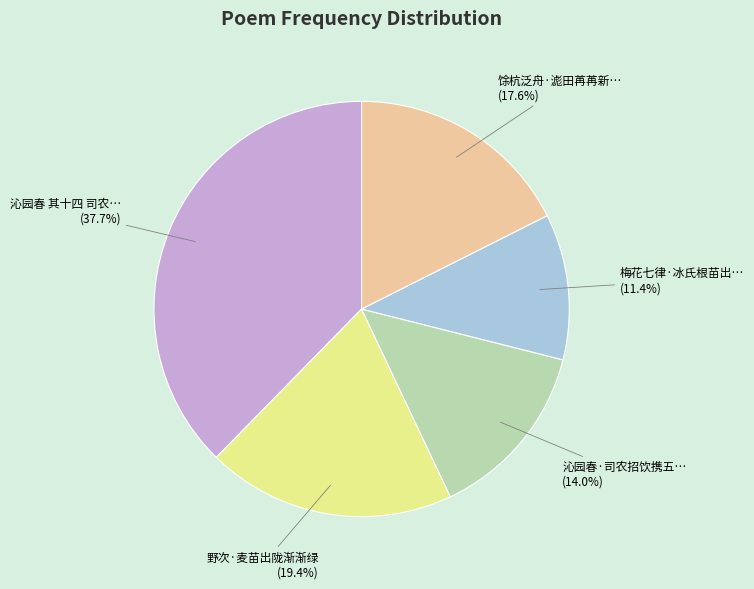

Is there a majority slice in this chart?

No